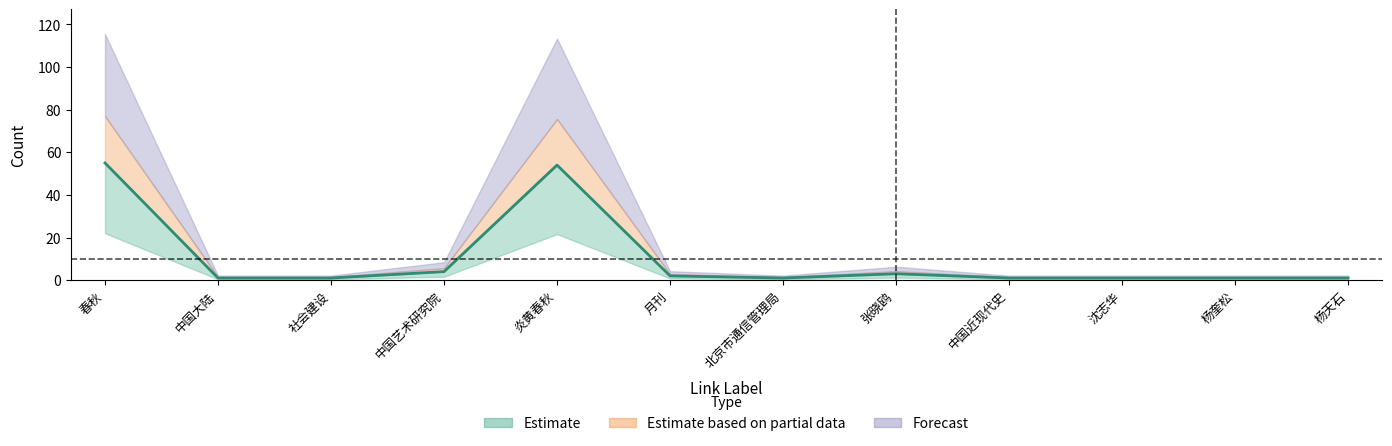

At which category does the chart reach its peak across all series?

春秋